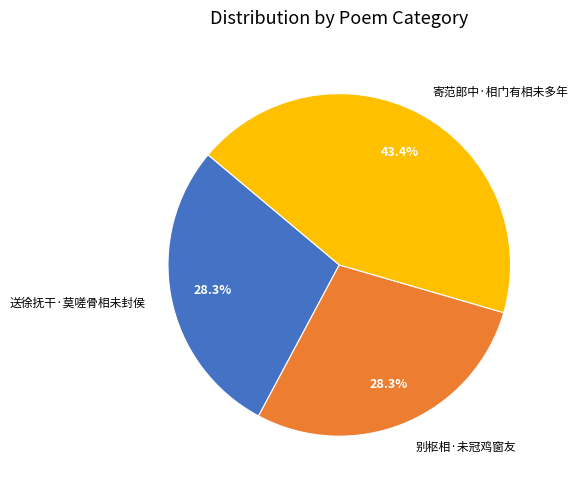

Count the number of slices in the pie.

3